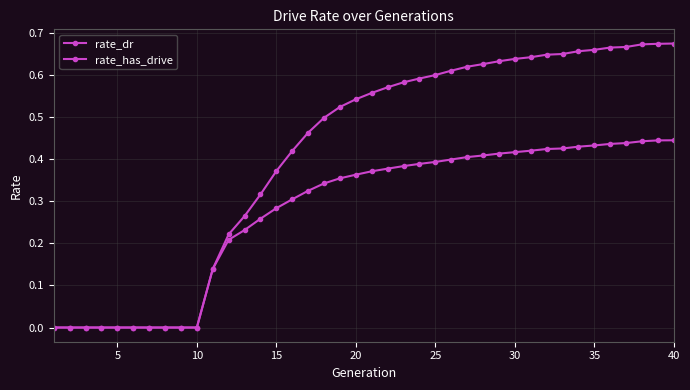

Which category has the highest value across all series?

40